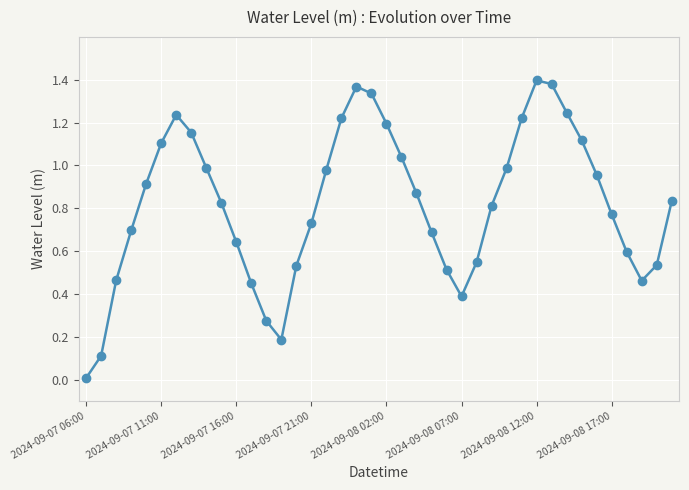

How many categories are shown in the chart?

40